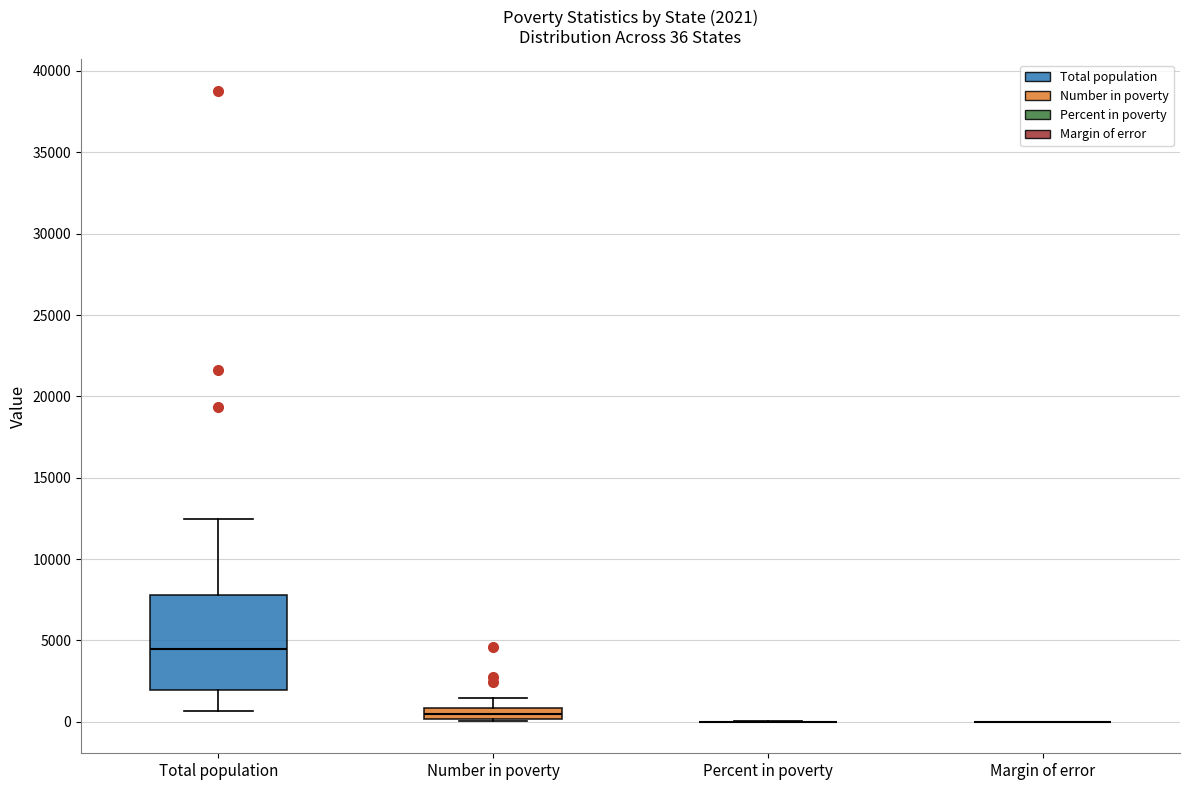

Comparing the boxes themselves (not the whiskers), which one is the tallest?

Total population